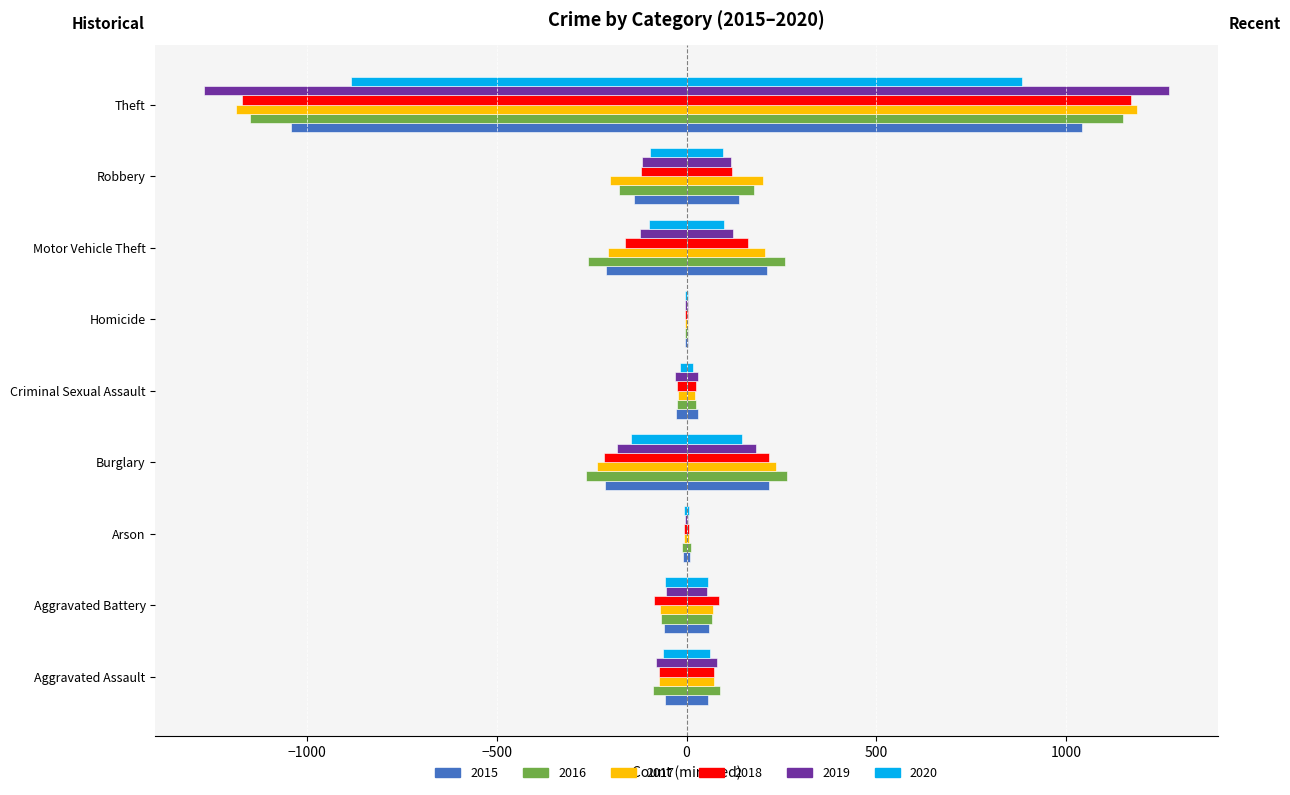

Reading right to left, list all the values displayed in this chart.

2015: Theft=1041	Robbery=139	Motor Vehicle Theft=212	Homicide=5	Criminal Sexual Assault=29	Burglary=216	Arson=10	Aggravated Battery=60	Aggravated Assault=56
2016: Theft=1151	Robbery=178	Motor Vehicle Theft=259	Homicide=4	Criminal Sexual Assault=26	Burglary=266	Arson=12	Aggravated Battery=66	Aggravated Assault=88
2017: Theft=1188	Robbery=202	Motor Vehicle Theft=208	Homicide=4	Criminal Sexual Assault=22	Burglary=237	Arson=7	Aggravated Battery=71	Aggravated Assault=72
2018: Theft=1170	Robbery=121	Motor Vehicle Theft=163	Homicide=4	Criminal Sexual Assault=24	Burglary=218	Arson=7	Aggravated Battery=86	Aggravated Assault=72
2019: Theft=1272	Robbery=116	Motor Vehicle Theft=123	Homicide=4	Criminal Sexual Assault=31	Burglary=182	Arson=5	Aggravated Battery=53	Aggravated Assault=80
2020: Theft=884	Robbery=97	Motor Vehicle Theft=99	Homicide=5	Criminal Sexual Assault=16	Burglary=146	Arson=7	Aggravated Battery=57	Aggravated Assault=62